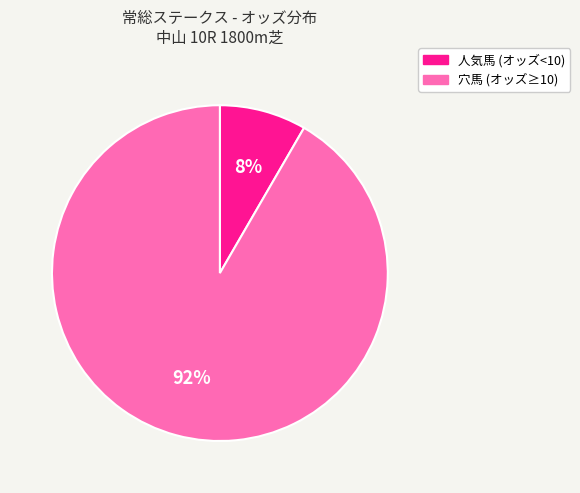

Does any single category account for the majority?

Yes